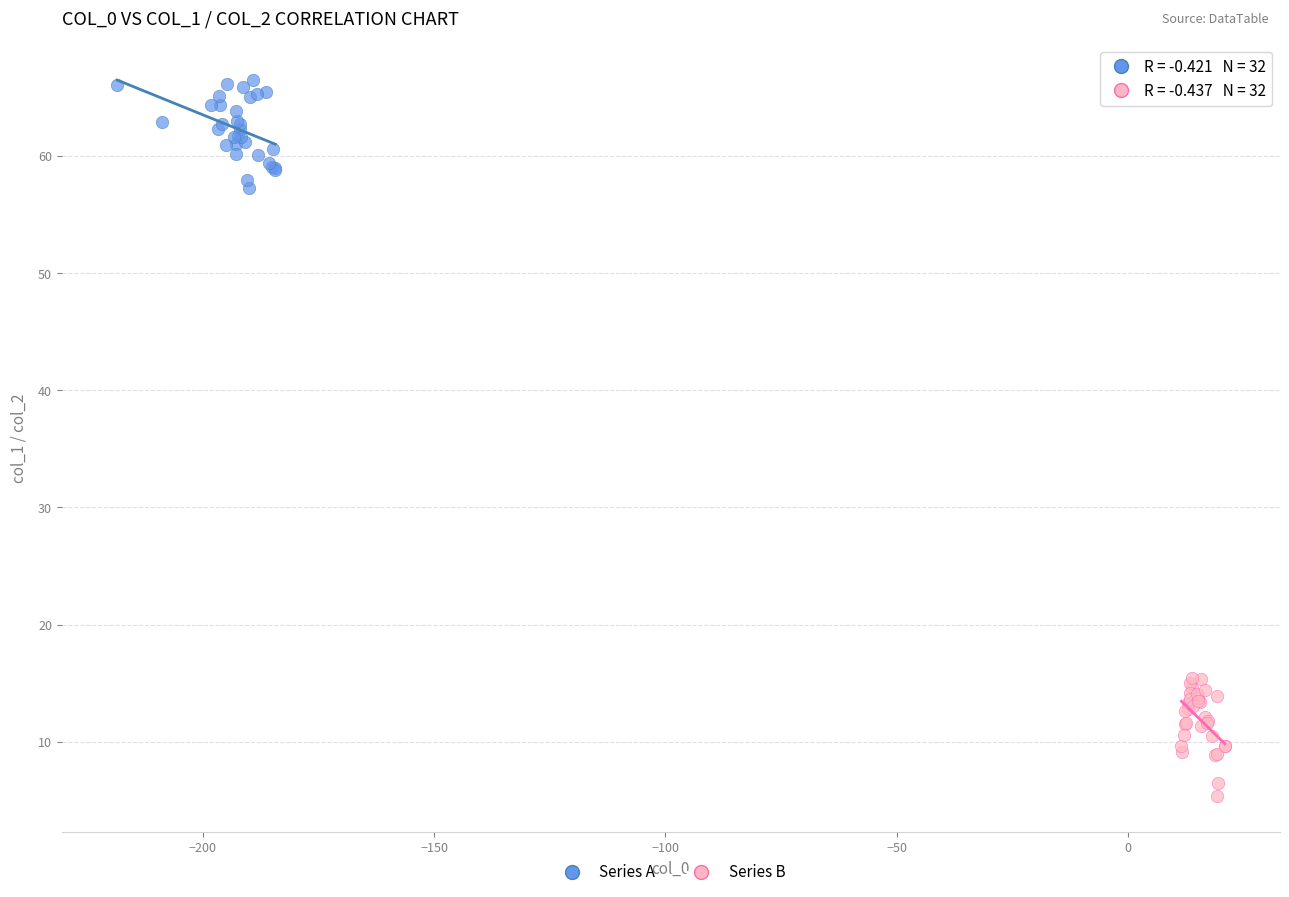

Which series has the widest spread of Y values?

Series B